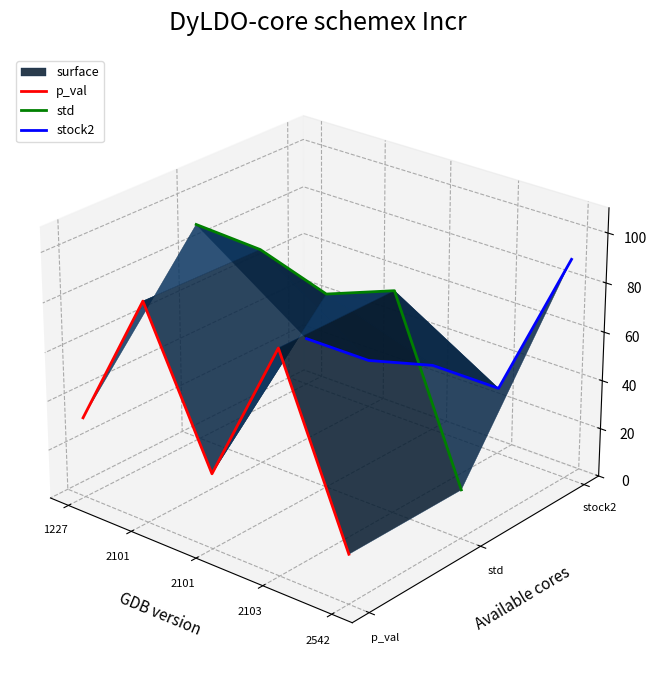

Which category has the lowest value in the std series?

2542